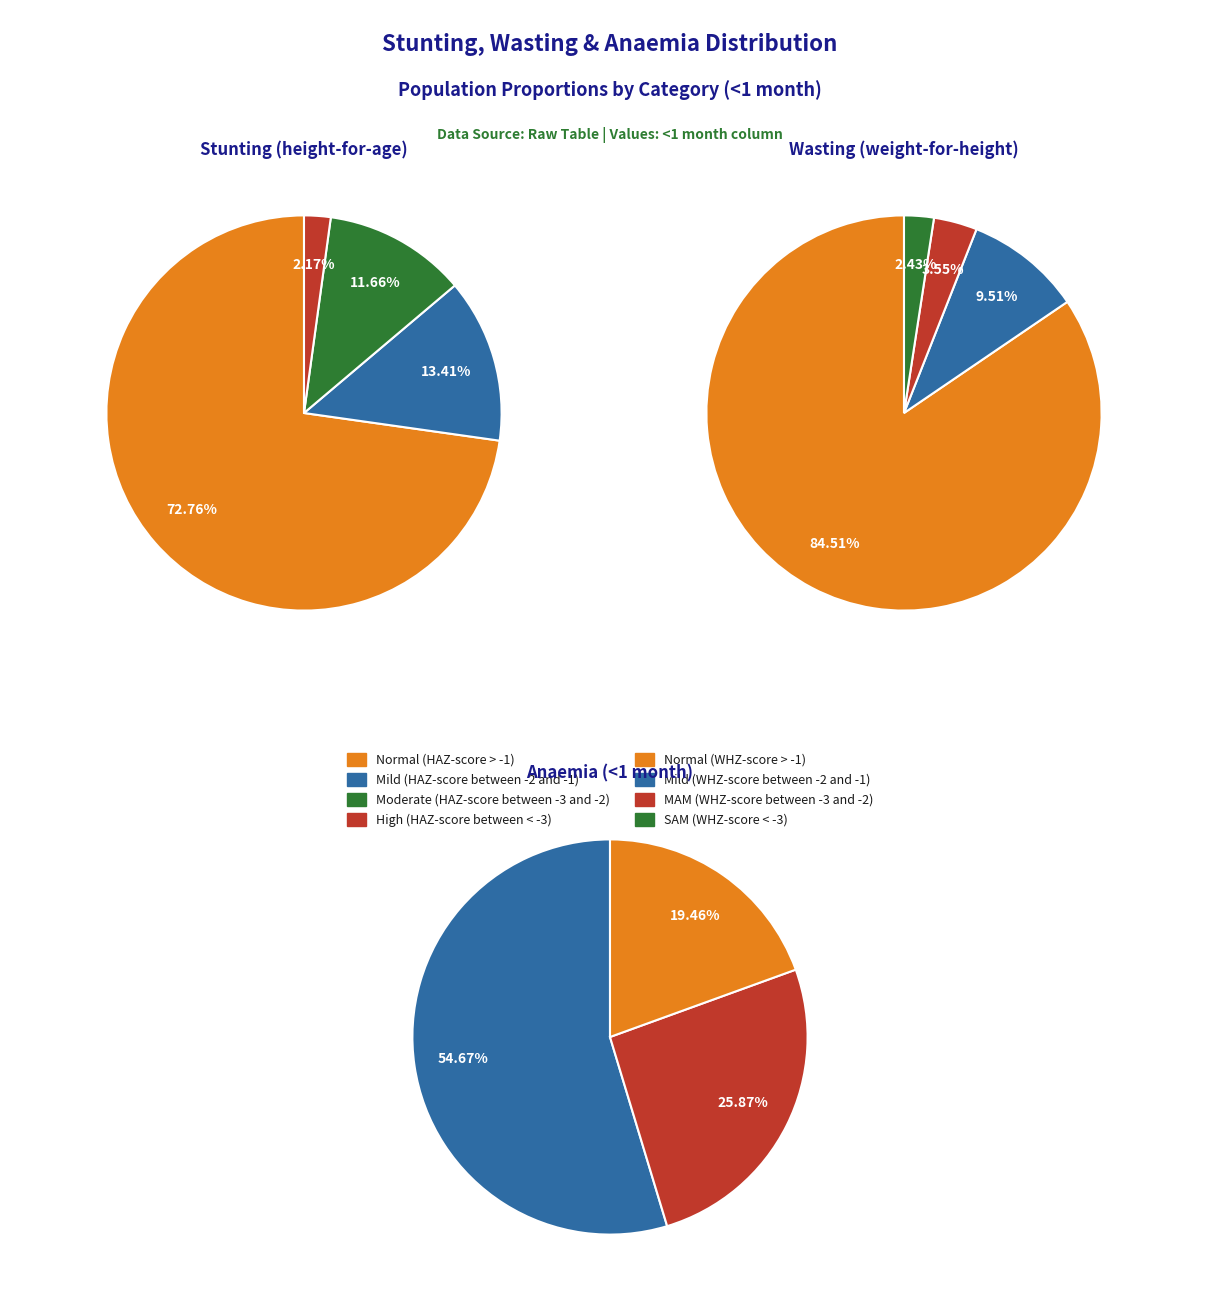

What percentage do High (HAZ-score between < -3) and Normal (HAZ-score > -1) together represent?

74.9%